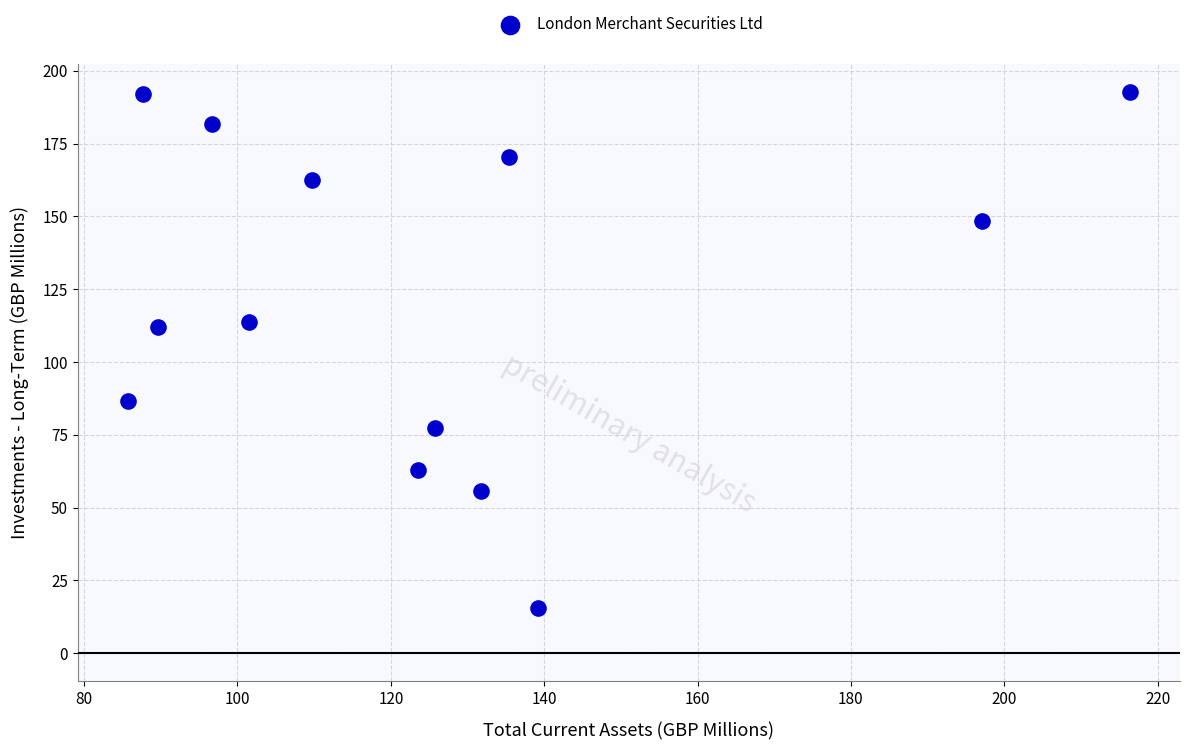

What is the range of Y values (max minus min)?

177.1